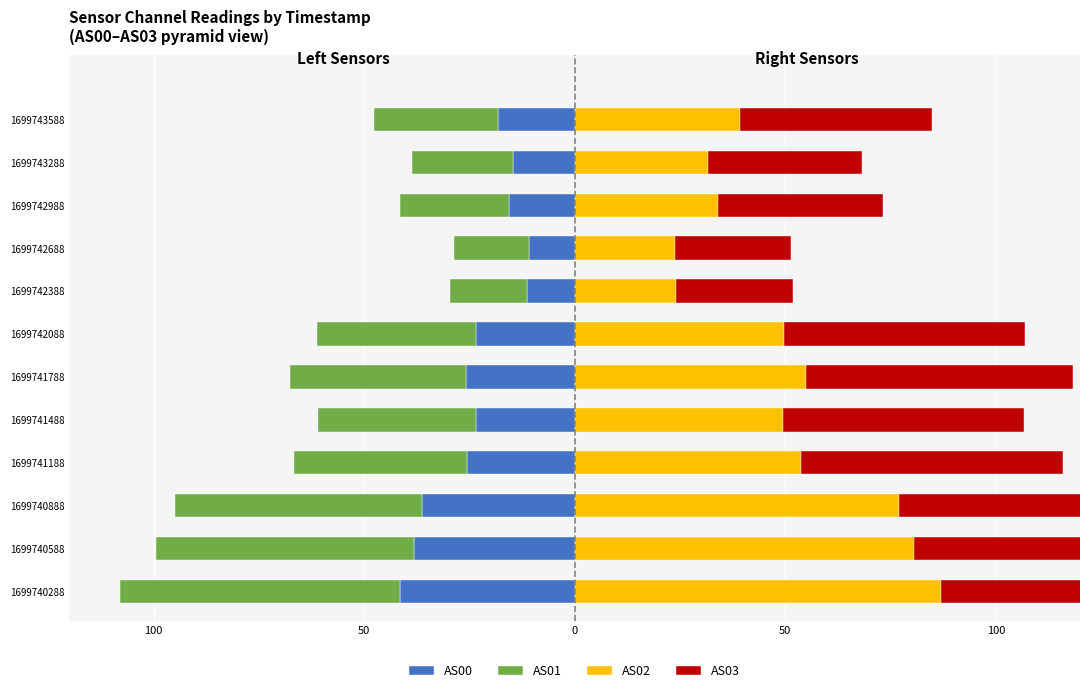

Which series has the largest total across all categories?

AS03